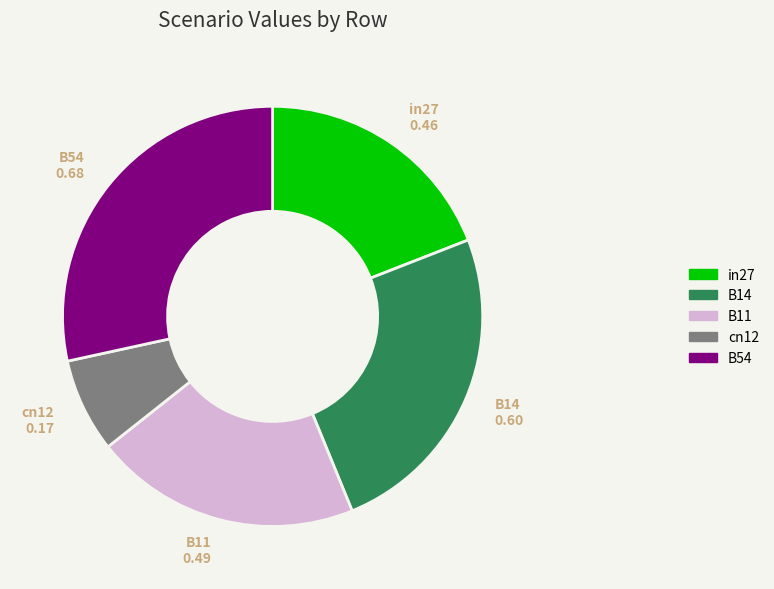

Which slice is the smallest?

cn12